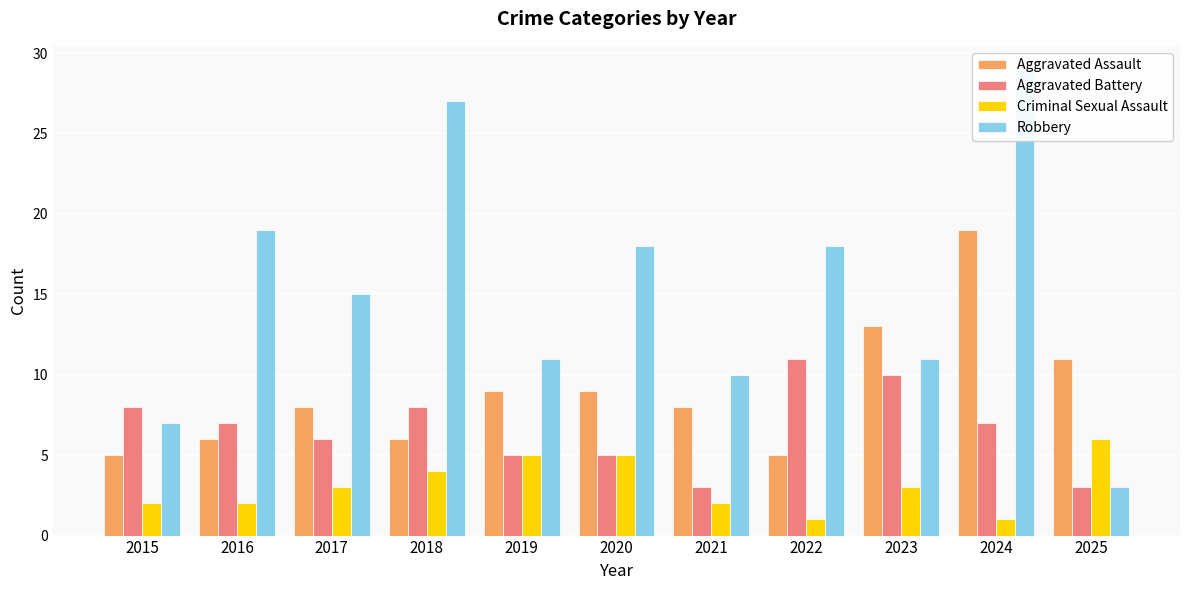

What is the difference between the second highest and minimum values in the Aggravated Battery series?

7